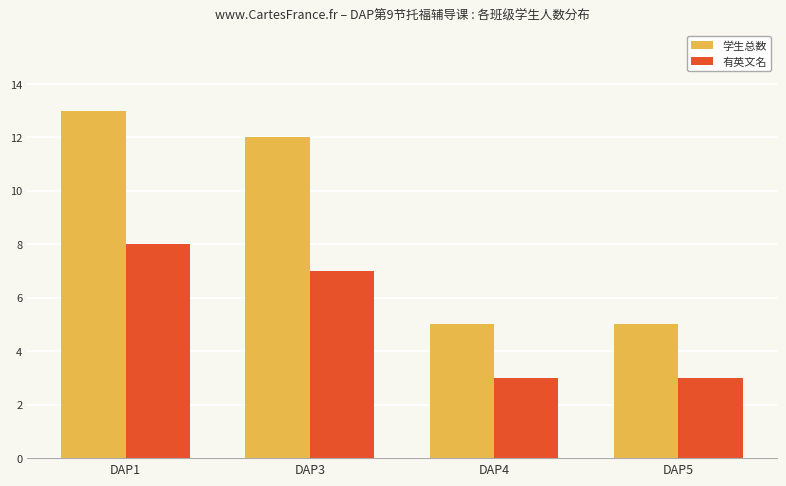

Is it true that 学生总数 equals 2 at DAP4?

False